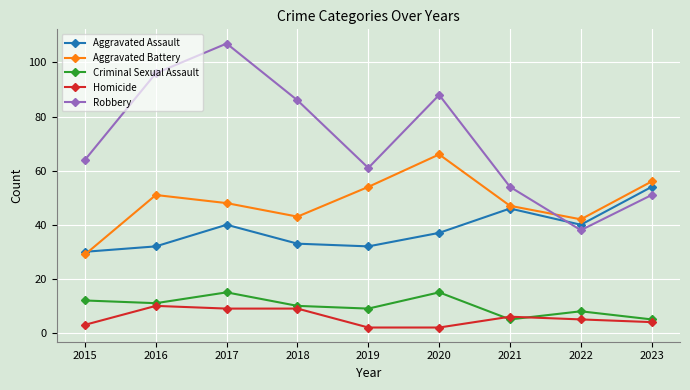

What is the average value of the Criminal Sexual Assault series?

10